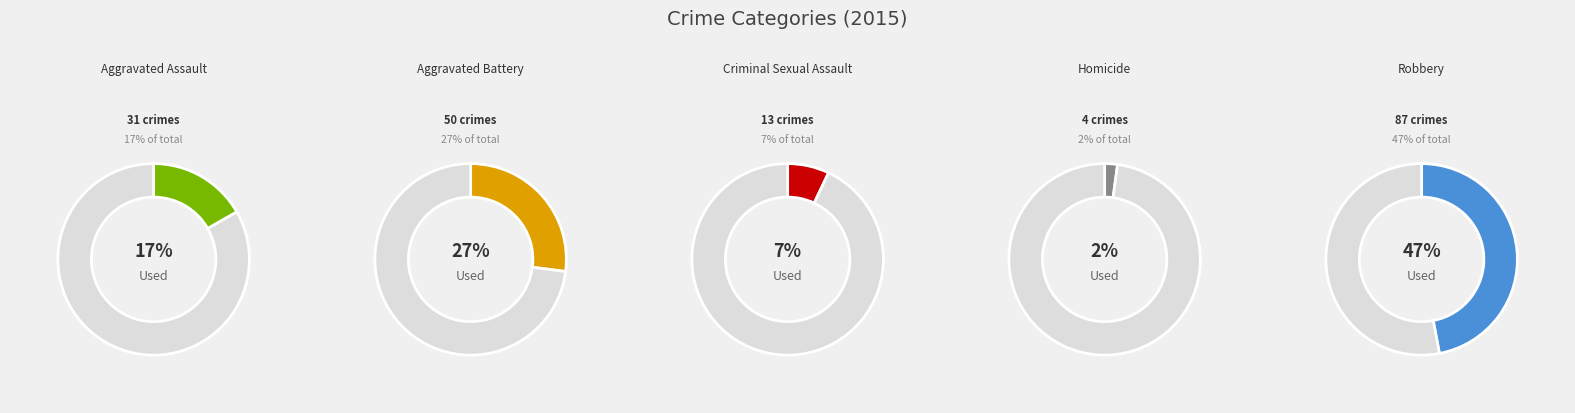

To the nearest percent, what percentage of the pie is Aggravated Assault?

17%